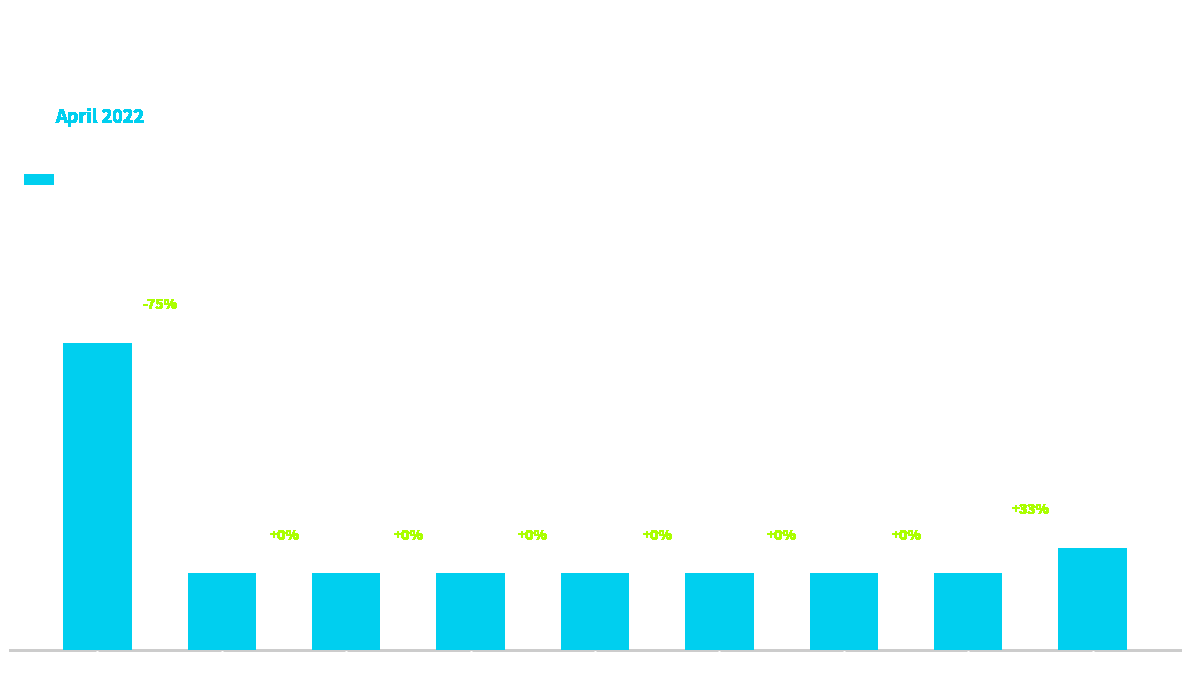

What is the sum of the values at Twi and Moonset?

1.8